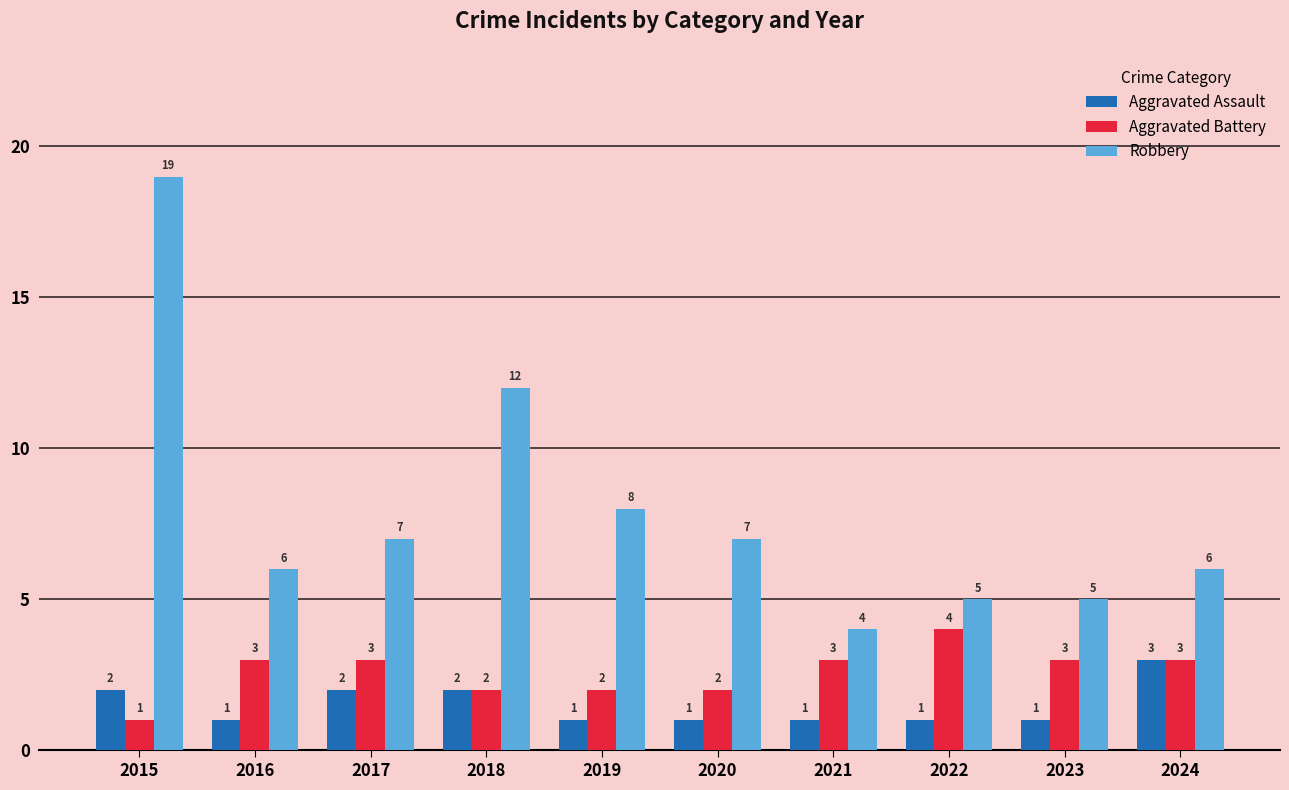

Read the Aggravated Battery value at 2021.

3